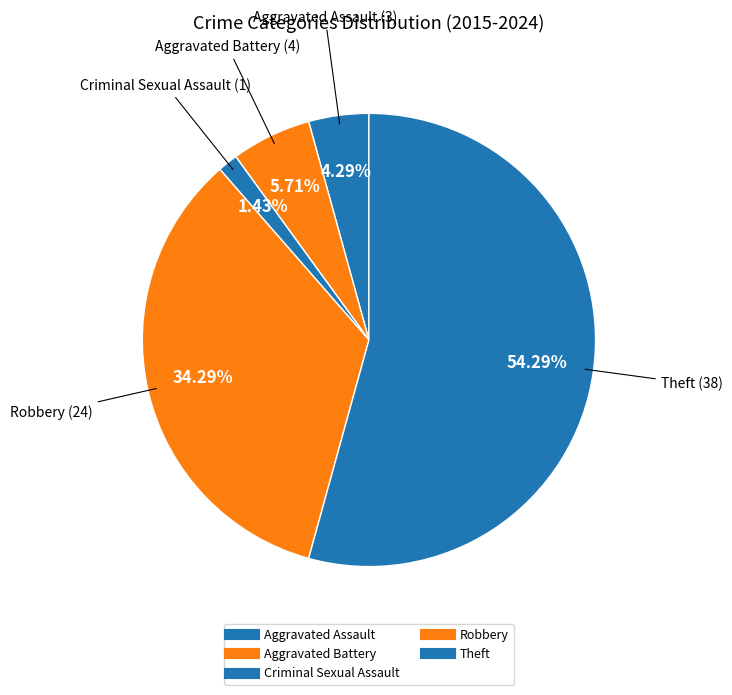

How many slices are in this pie chart?

5